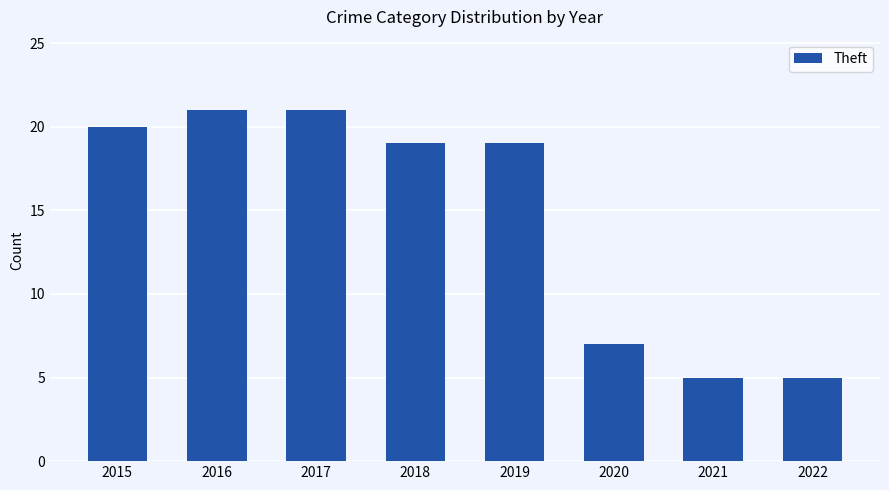

What is the value of the 8th bar from the left?

5